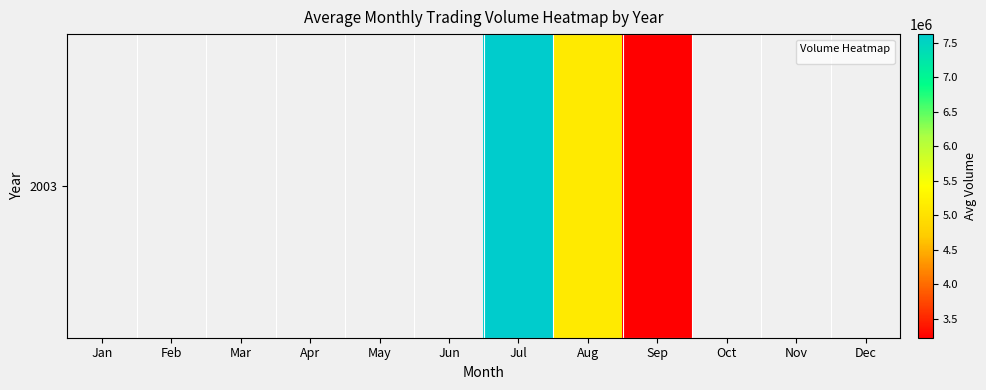

Which has a higher value, May or Jun?

Jun